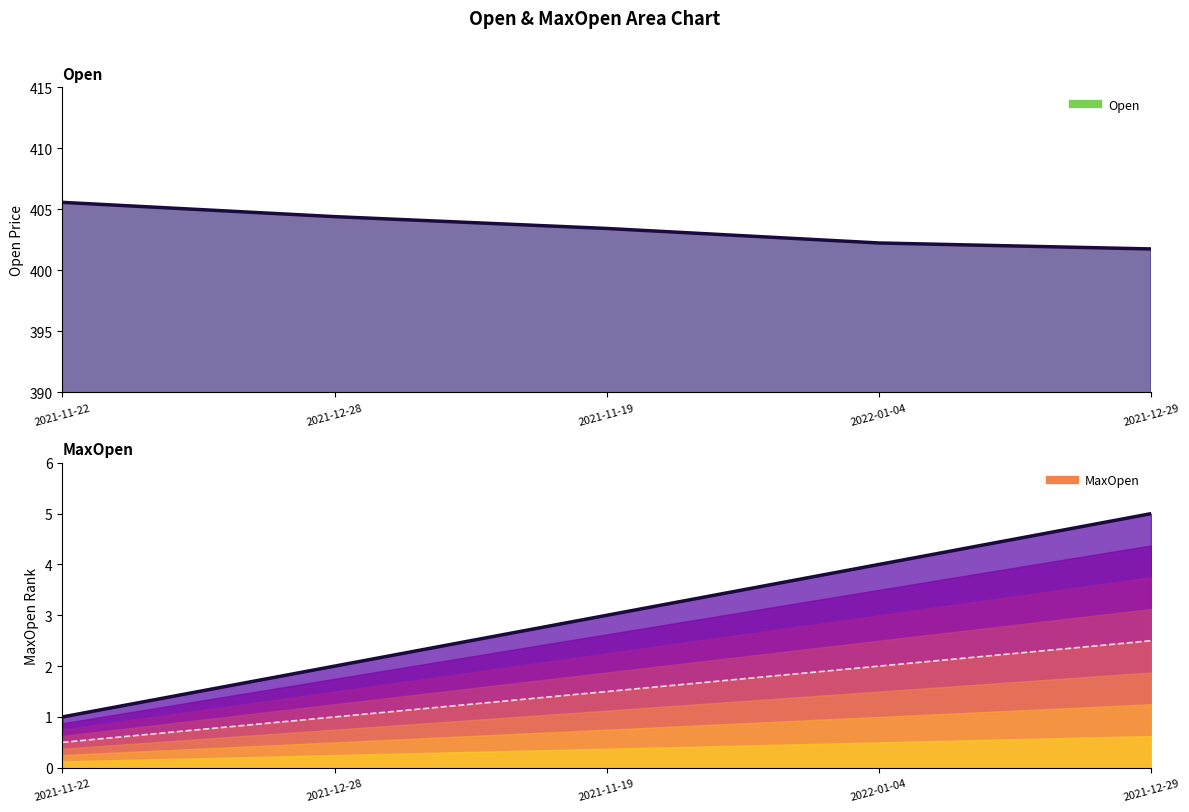

Between 2021-11-19 and 2022-01-04, which is larger?

2021-11-19